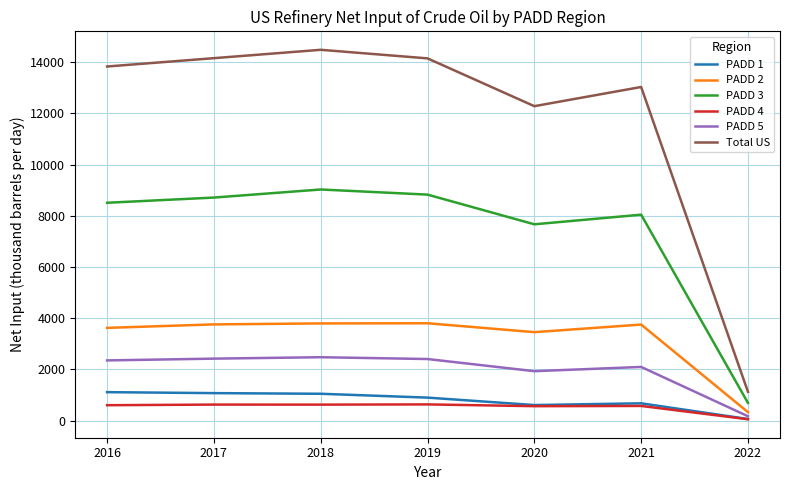

Where does the PADD 1 series first go above 894?

2016